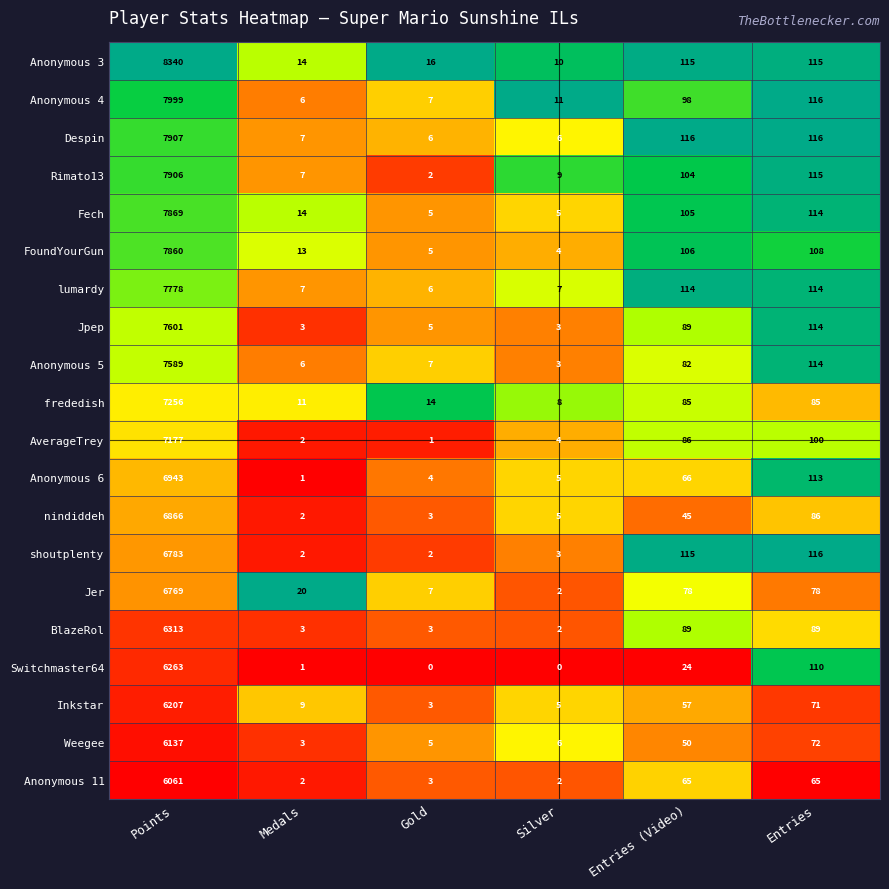

What is the maximum value shown in the chart?

8340